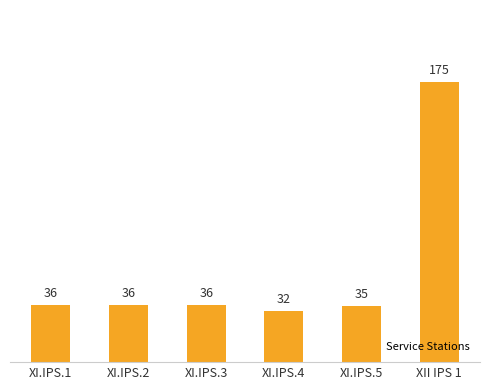

What position from the right is XI.IPS.1?

6